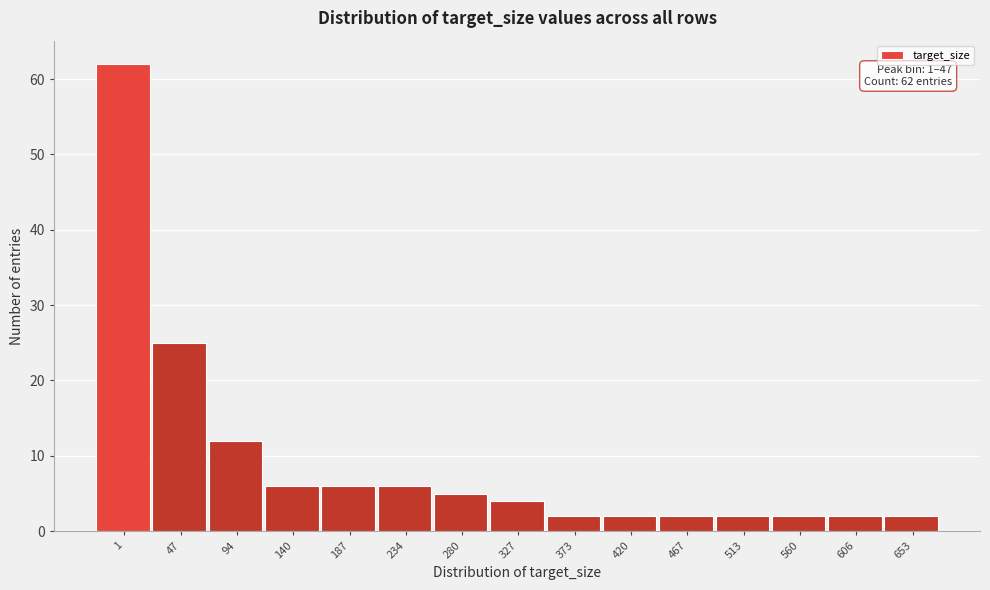

Reading left to right, transcribe all the data shown in this chart.

1=62	47=25	94=12	140=6	187=6	234=6	280=5	327=4	373=2	420=2	467=2	513=2	560=2	606=2	653=2